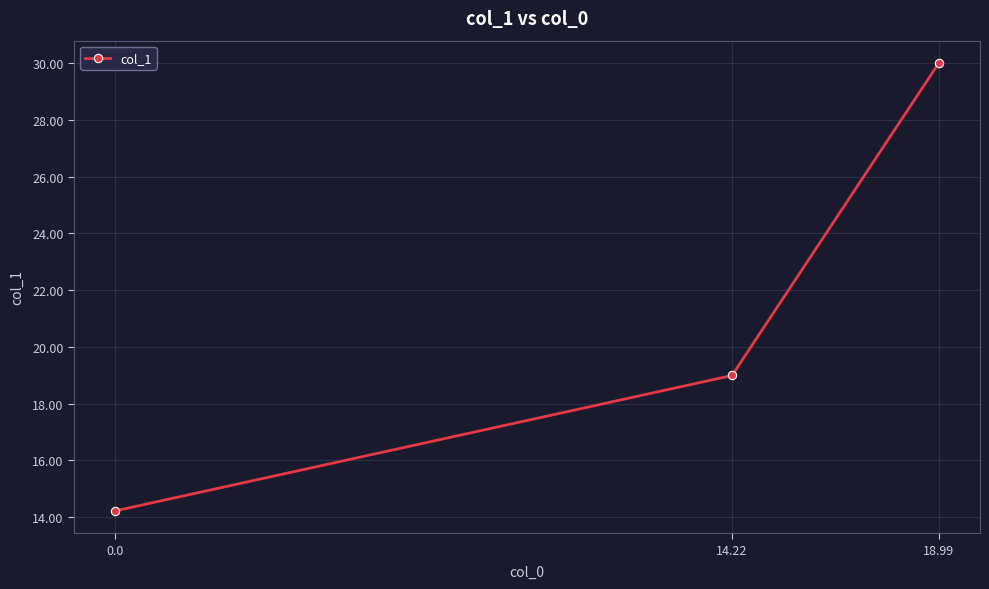

Which has a higher value, 18.99 or 14.22?

18.99